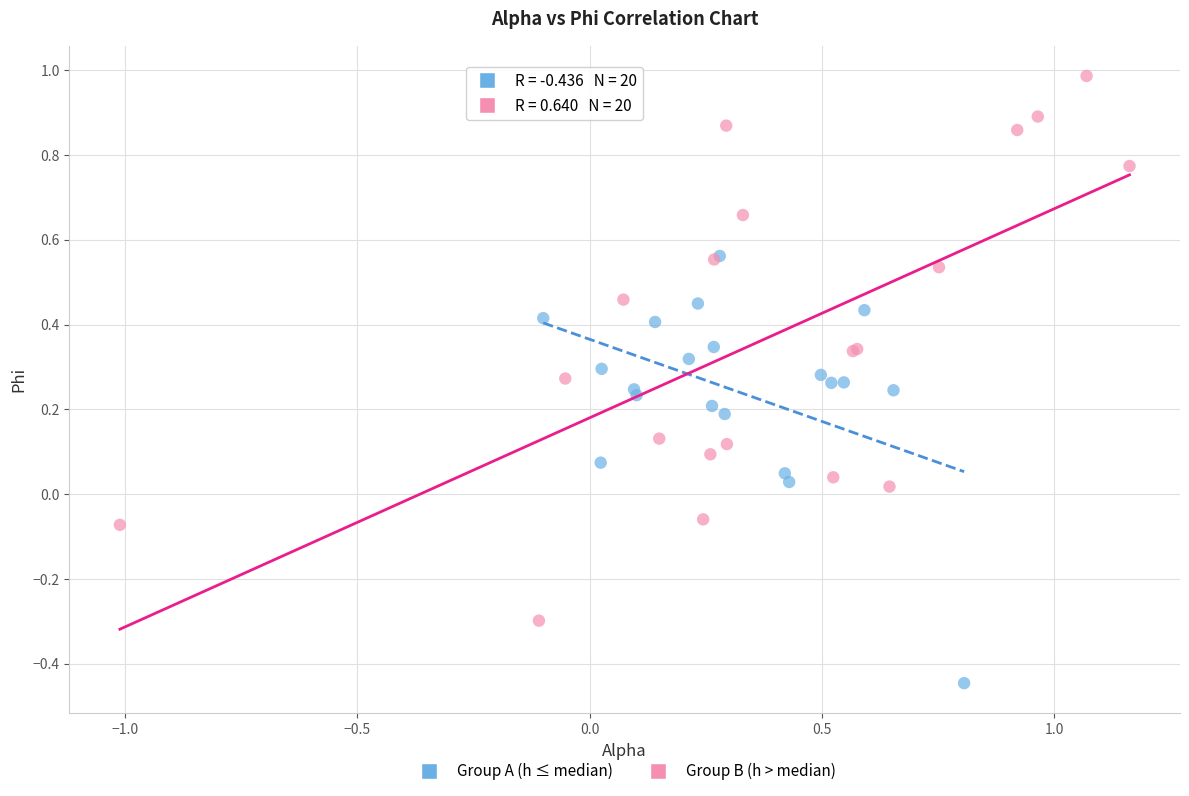

Which series contains the highest Y value?

Group B (h > median)